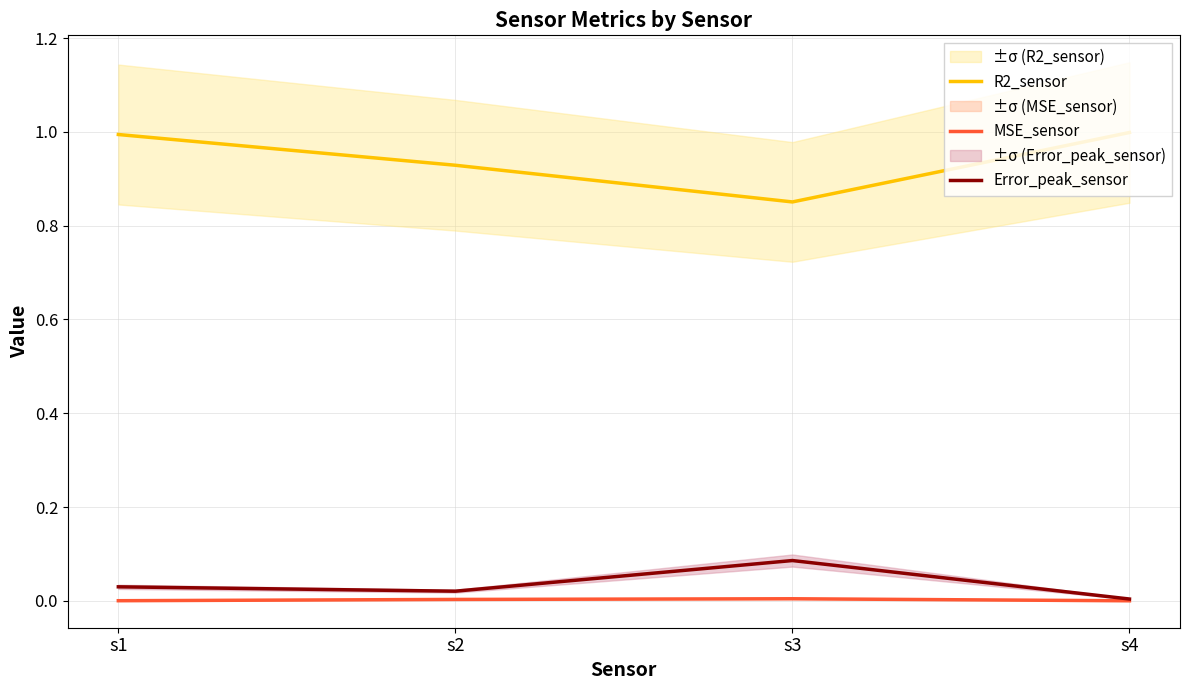

What are all the series names shown in the legend?

R2_sensor, MSE_sensor, Error_peak_sensor